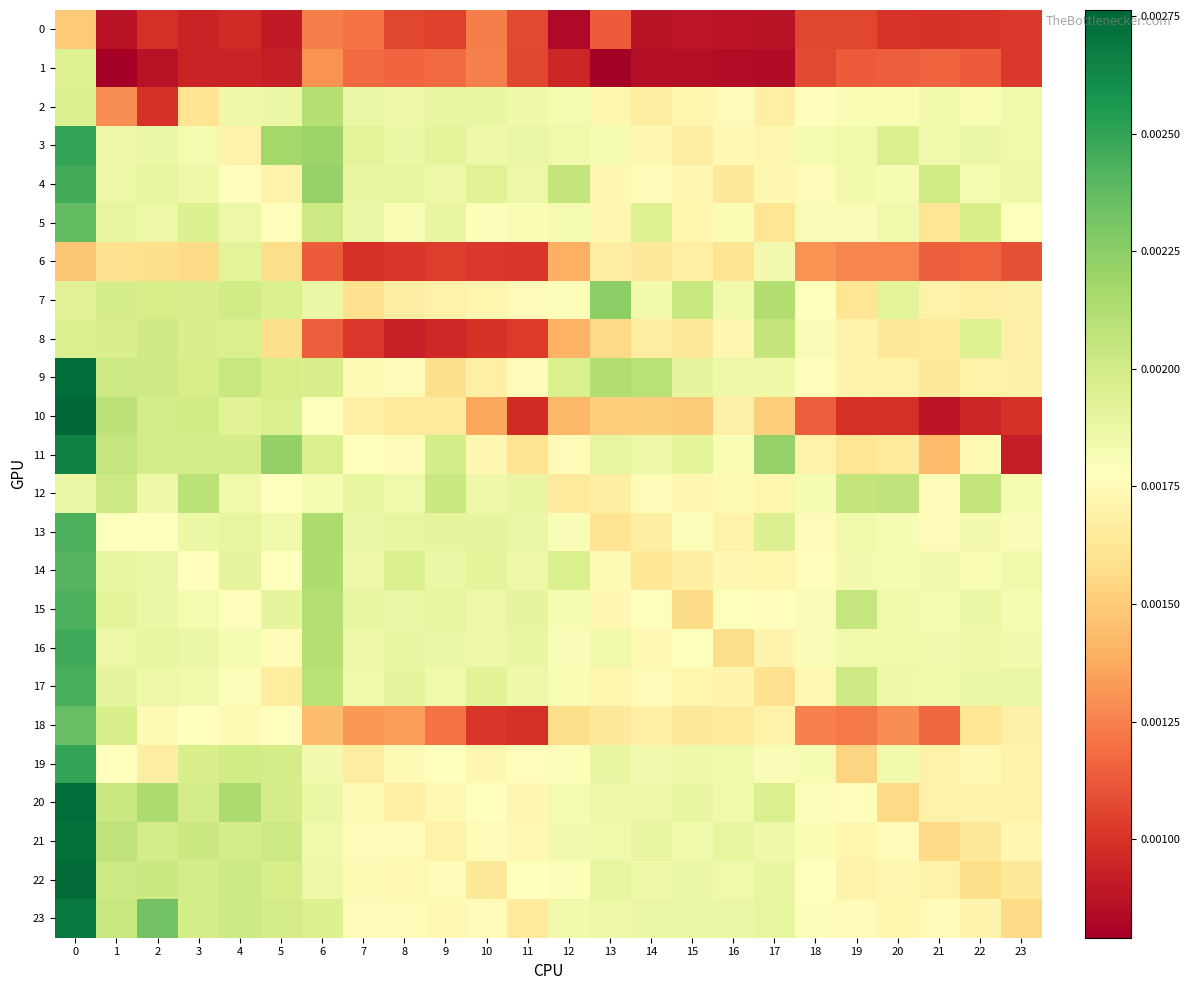

Which series has the largest range (max minus min)?

10